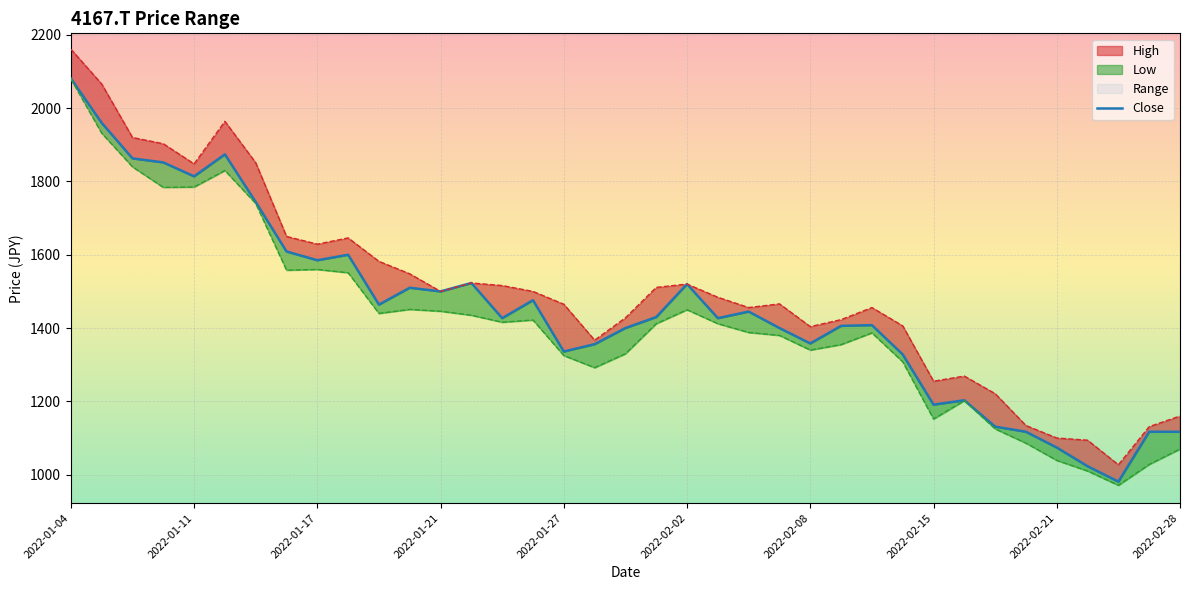

What position from the right is 26?

11